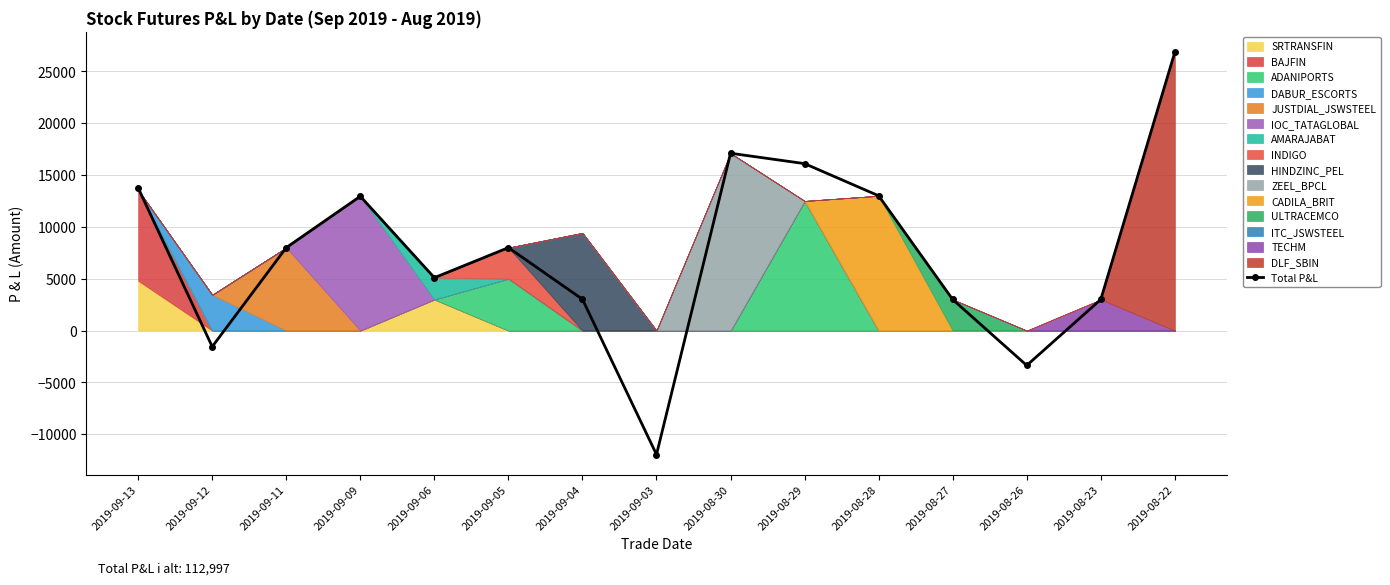

What is the smallest value displayed?

-11953